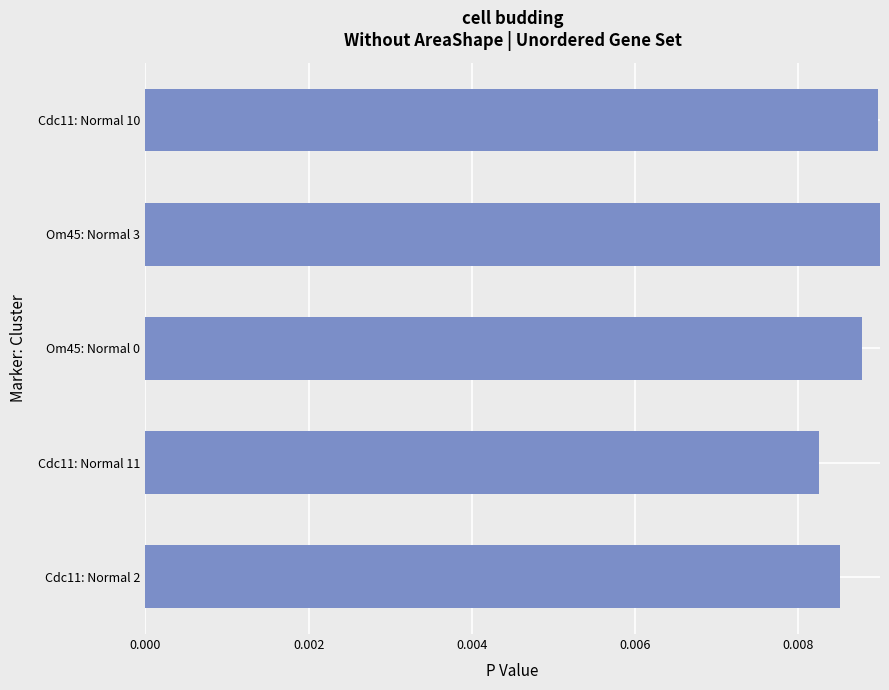

Between Cdc11: Normal 11 and Om45: Normal 3, which is larger?

Om45: Normal 3